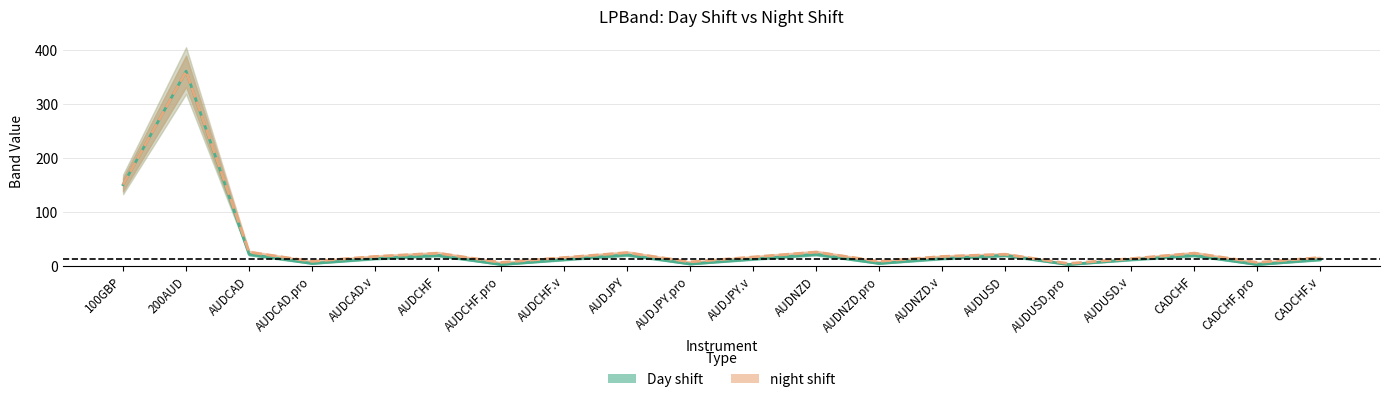

How many lines are shown in the chart?

2